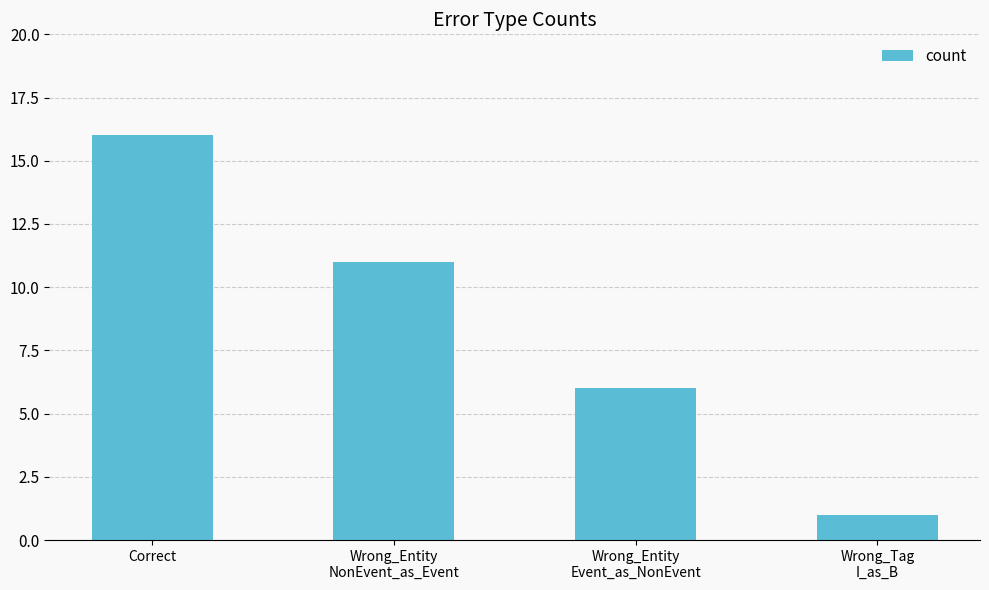

Reading left to right, what are all the values shown in this chart?

Correct=16	Wrong_Entity
NonEvent_as_Event=11	Wrong_Entity
Event_as_NonEvent=6	Wrong_Tag
I_as_B=1